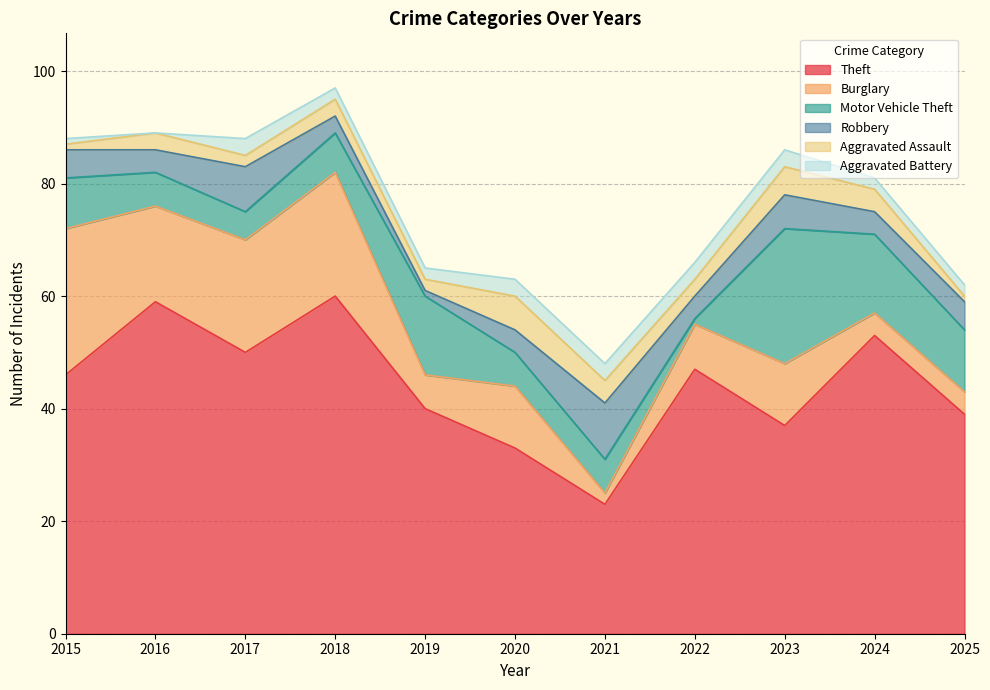

What is the sum of all Burglary values?

131